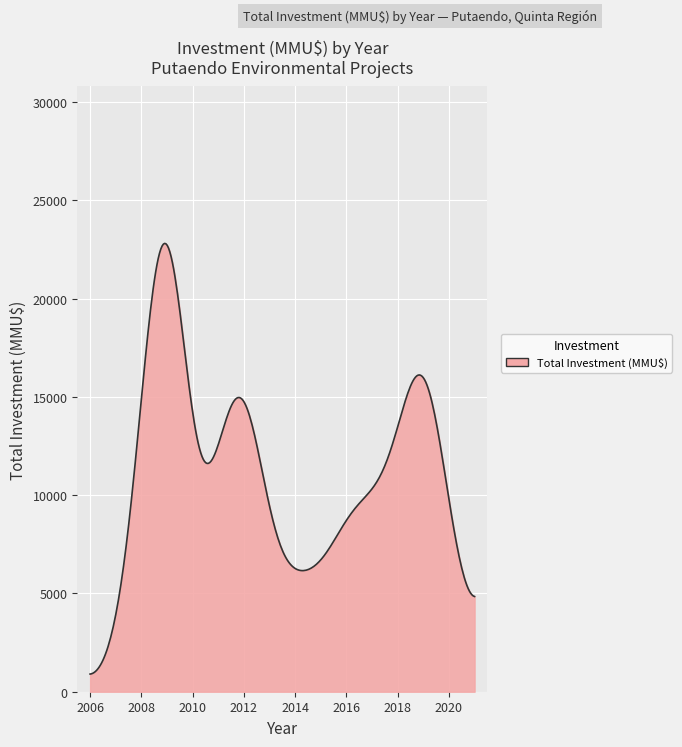

What is the greatest value displayed?

22804.9